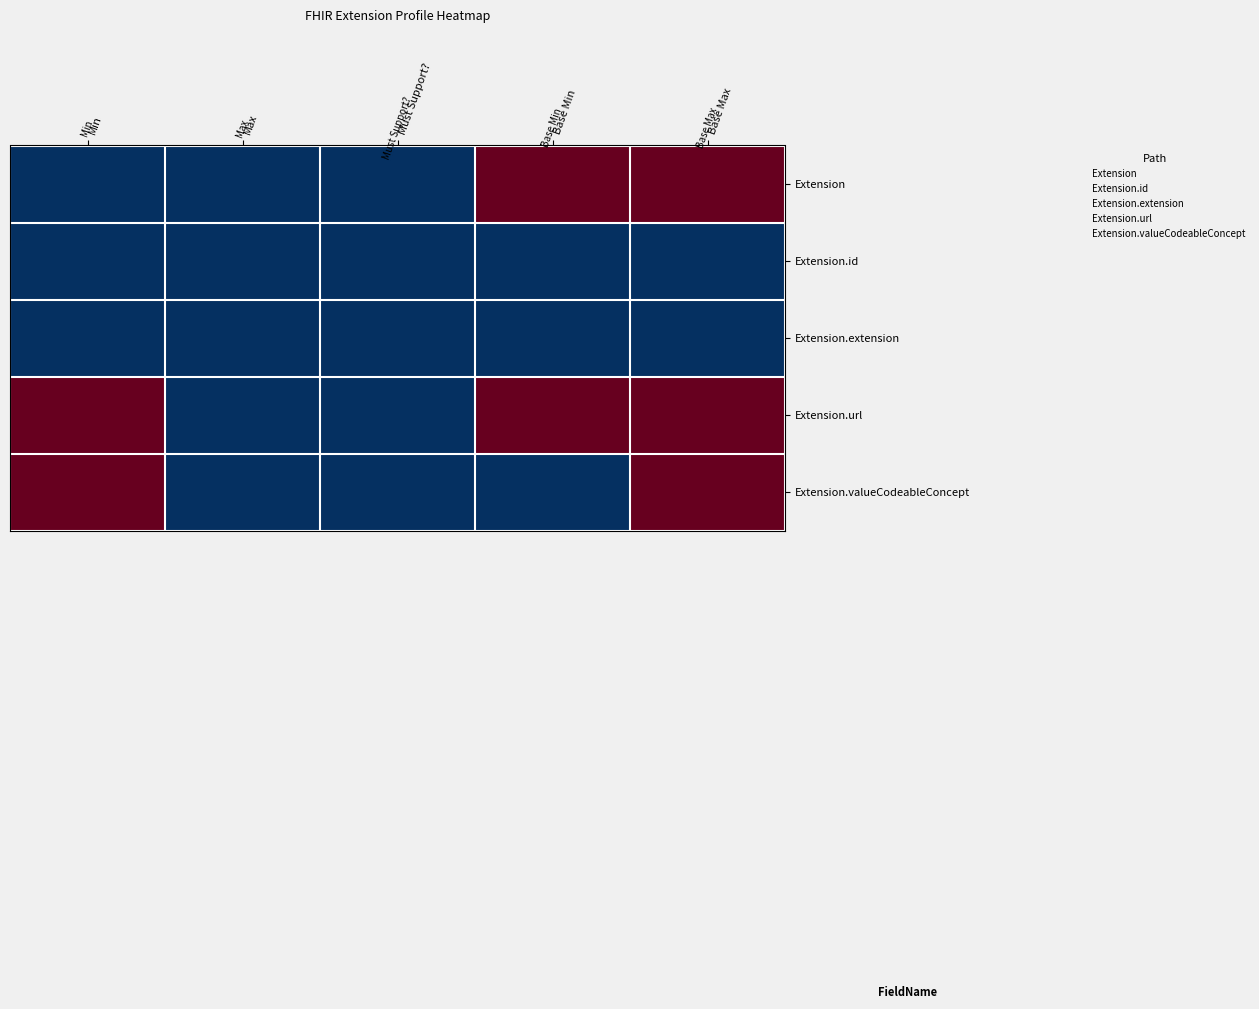

What is the spread (max minus min) of values at Base Min?

4